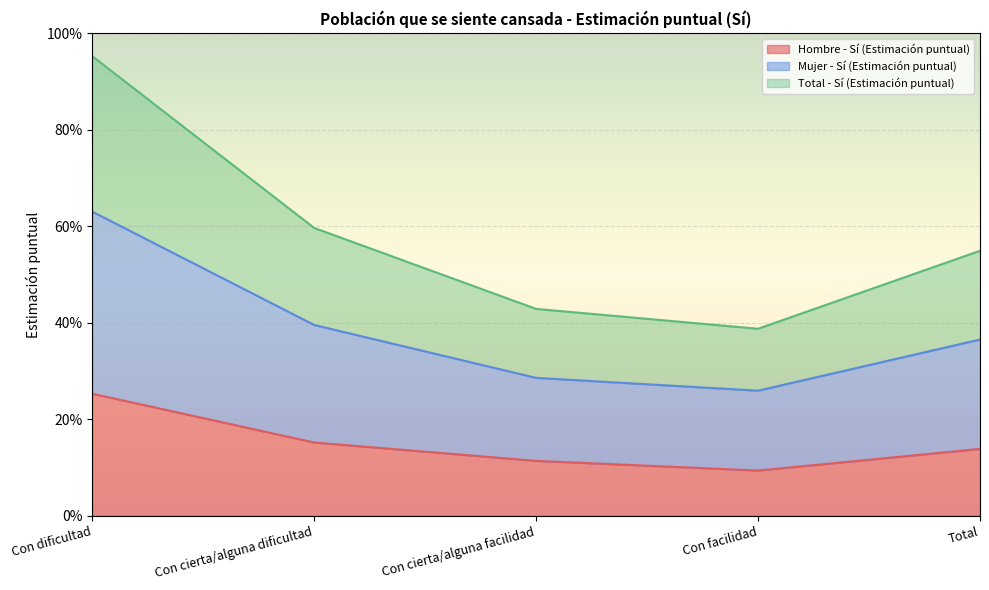

Which series has the widest spread of values?

Total - Sí (Estimación puntual)